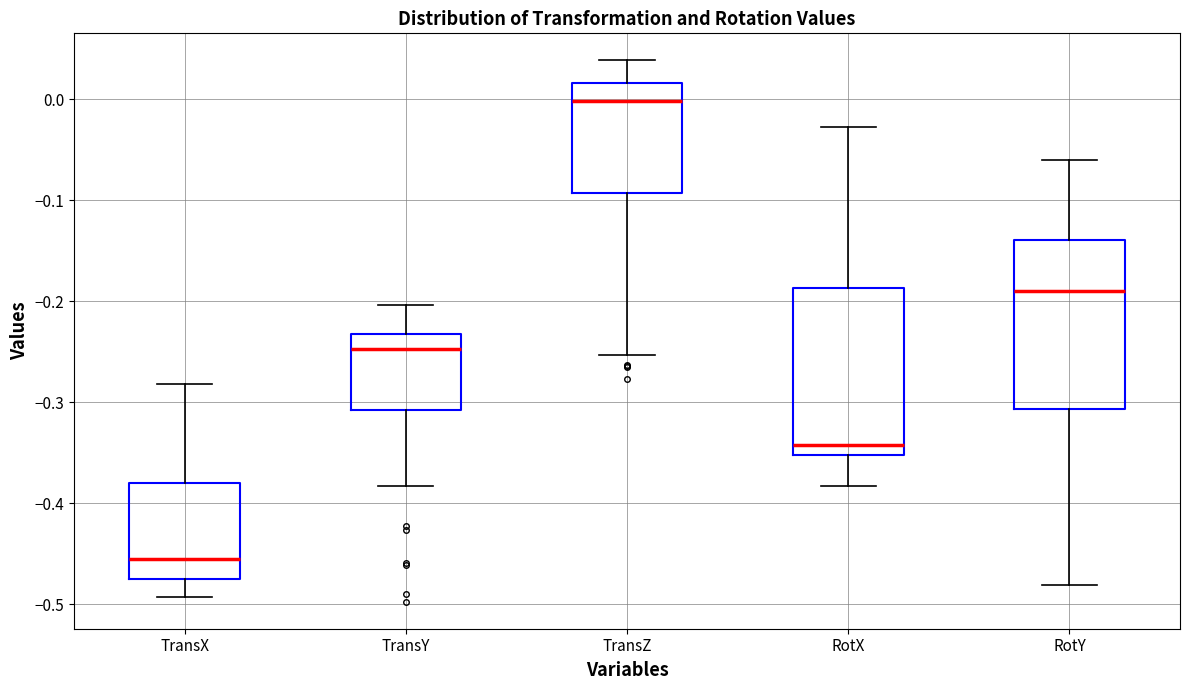

Reading left to right, transcribe this box plot: for each box, give where its median line is, the range the box spans, and where its two whiskers end, as read against the y-axis. The values are not printed on the chart, so give them approximately, as read against the axis.

TransX: median -0.46, box -0.48 to -0.38, whiskers -0.49 to -0.28
TransY: median -0.25, box -0.31 to -0.23, whiskers -0.38 to -0.20
TransZ: median 0.00, box -0.09 to 0.02, whiskers -0.25 to 0.04
RotX: median -0.34, box -0.35 to -0.19, whiskers -0.38 to -0.03
RotY: median -0.19, box -0.31 to -0.14, whiskers -0.48 to -0.06